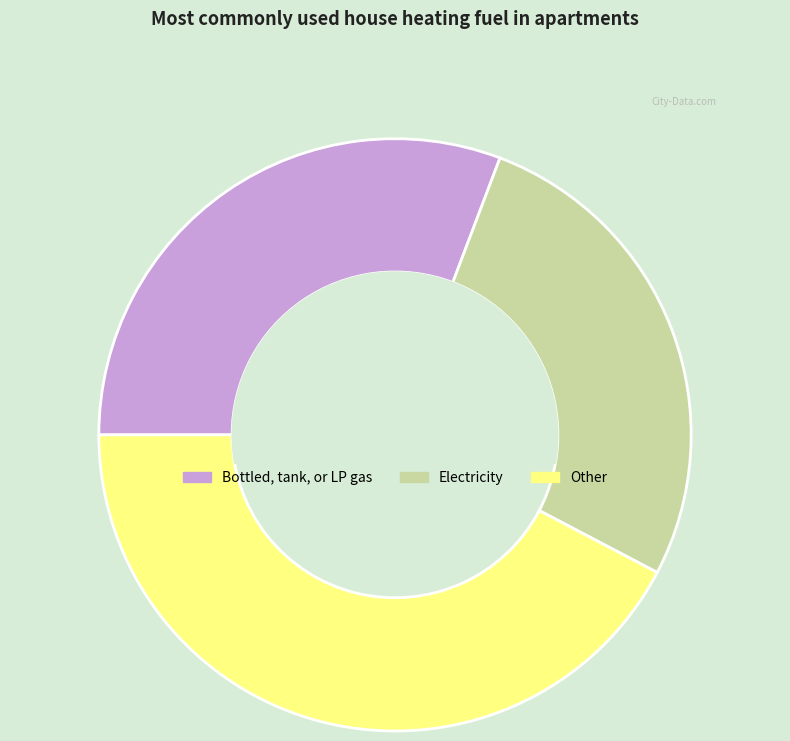

Is there a majority slice in this chart?

No